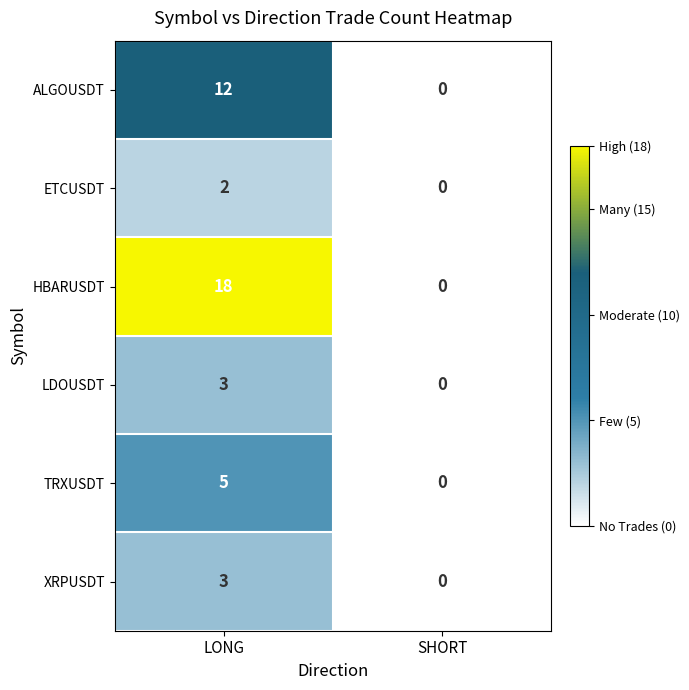

The value of LDOUSDT at LONG is 2. True or false?

False